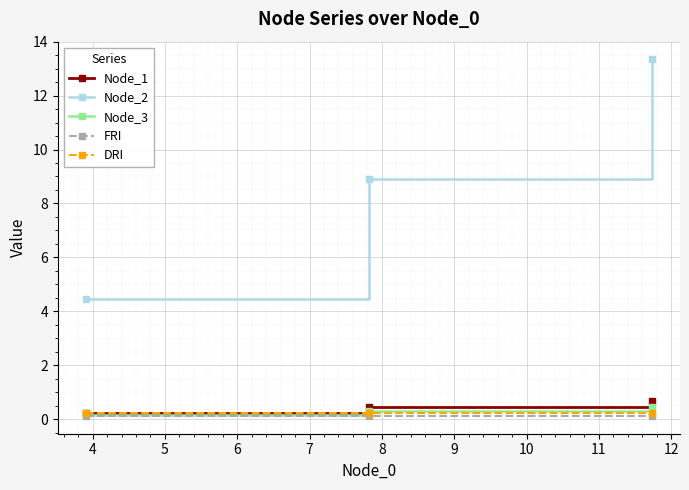

Which series has the widest spread of values?

Node_2